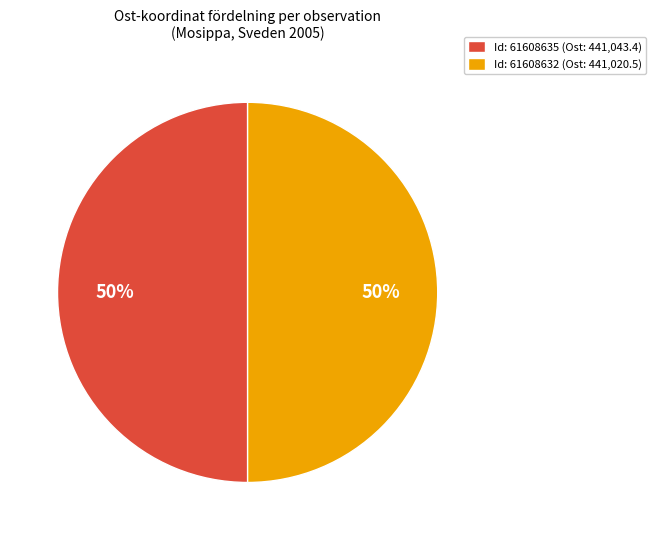

To the nearest percent, what percentage of the pie is Id: 61608632 (Ost: 441,020.5)?

50%